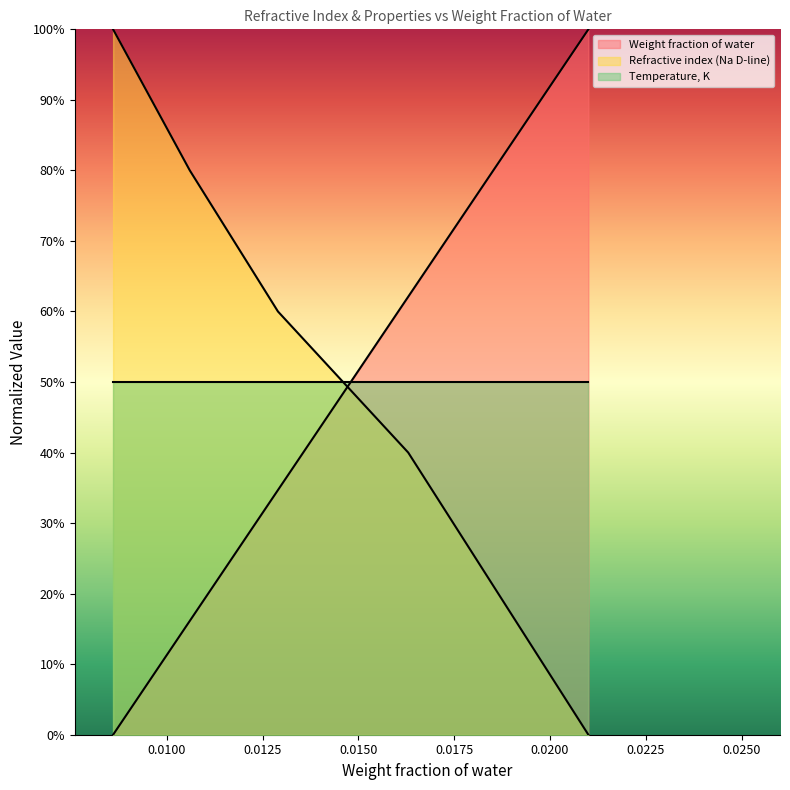

At how many categories does at least one series exceed 0?

5